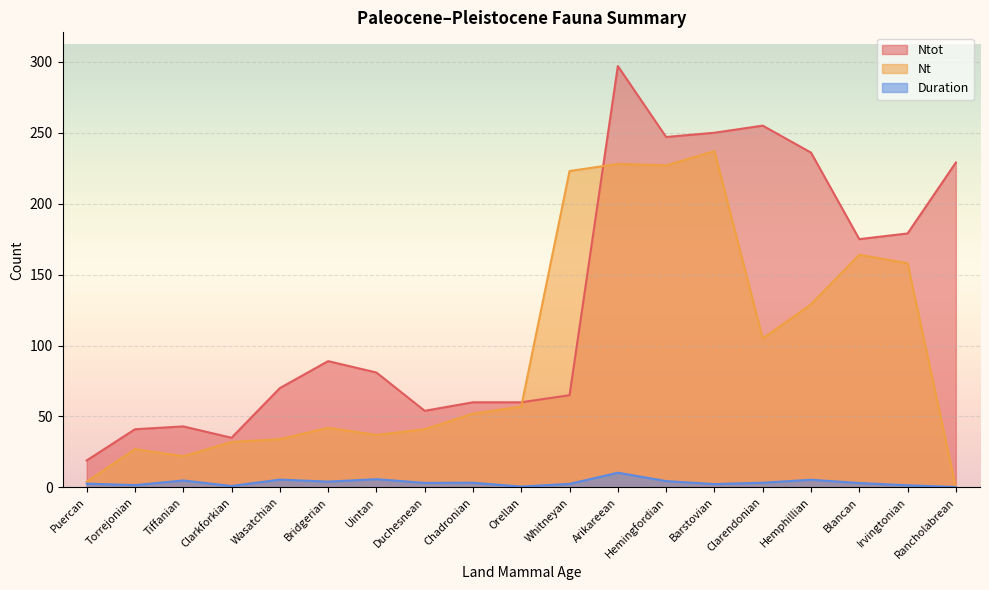

Read the Ntot value at Torrejonian.

41.0